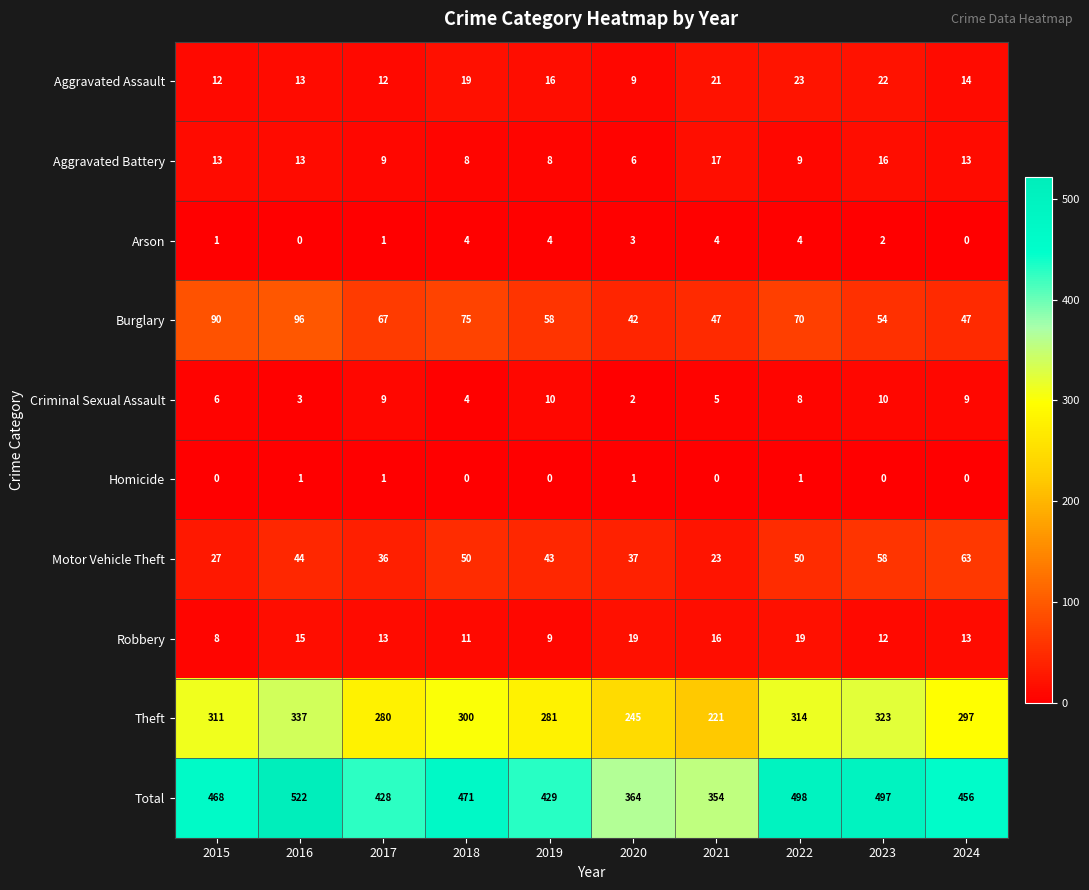

Rank the series by their maximum value, from lowest to highest.

Homicide, Arson, Criminal Sexual Assault, Aggravated Battery, Robbery, Aggravated Assault, Motor Vehicle Theft, Burglary, Theft, Total